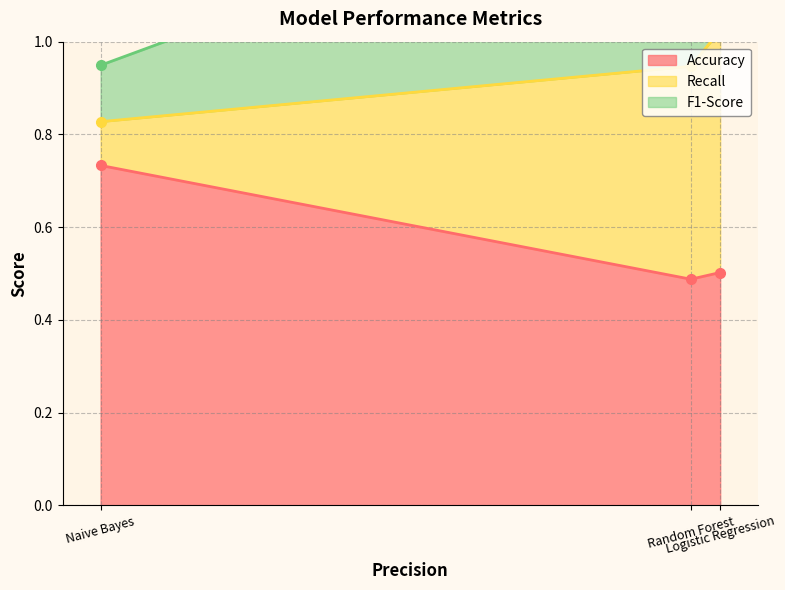

What is the approximate value of Recall at Naive Bayes?

0.1